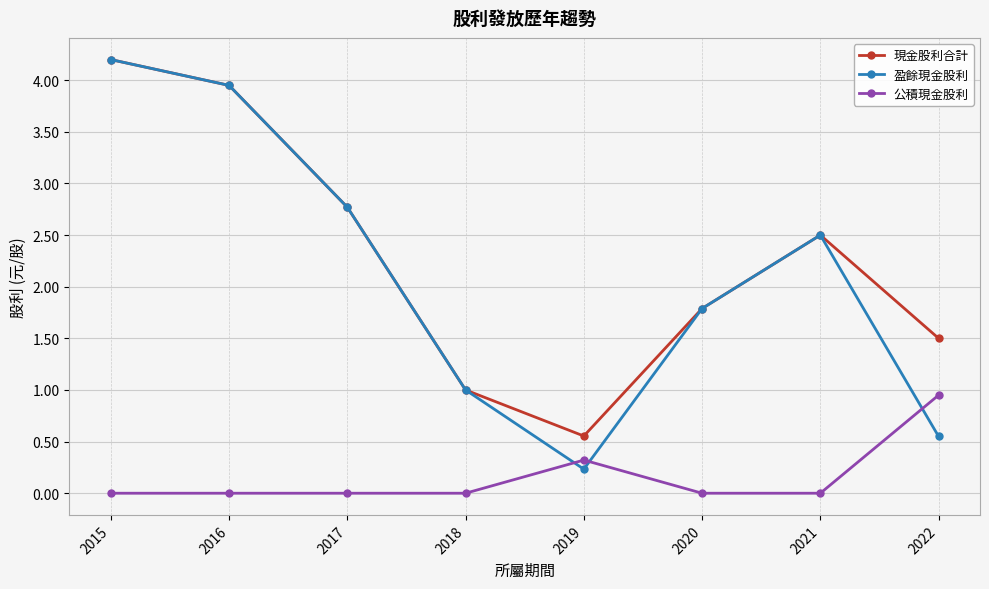

How many values in the 現金股利合計 series are below 2?

4